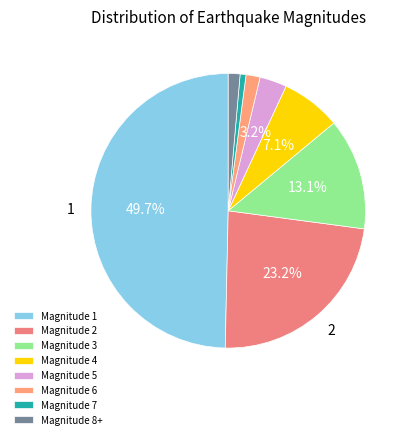

How many segments does this pie chart have?

8